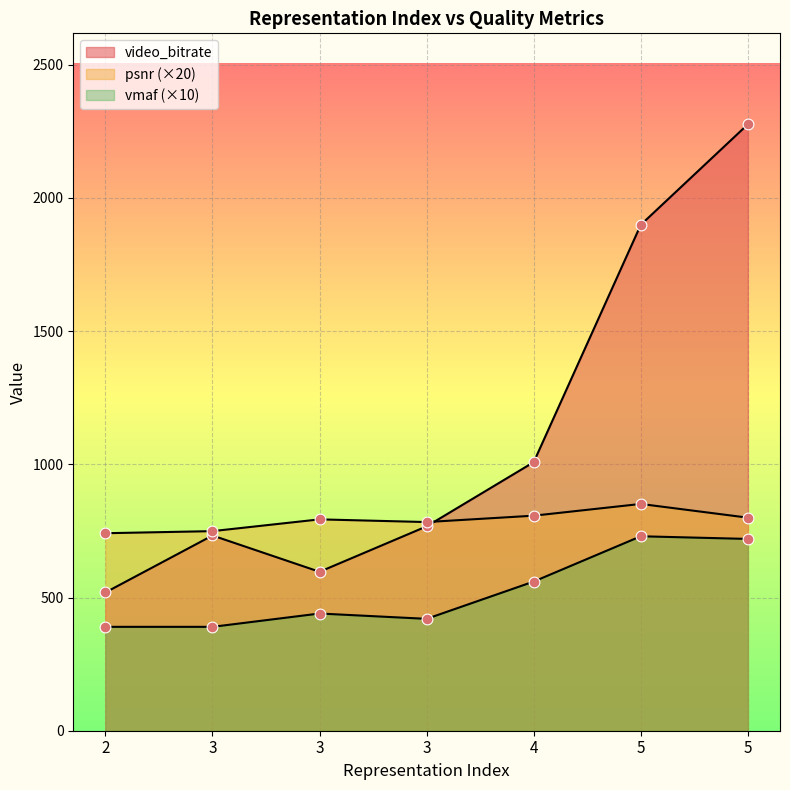

Which series contains the lowest Y value?

vmaf